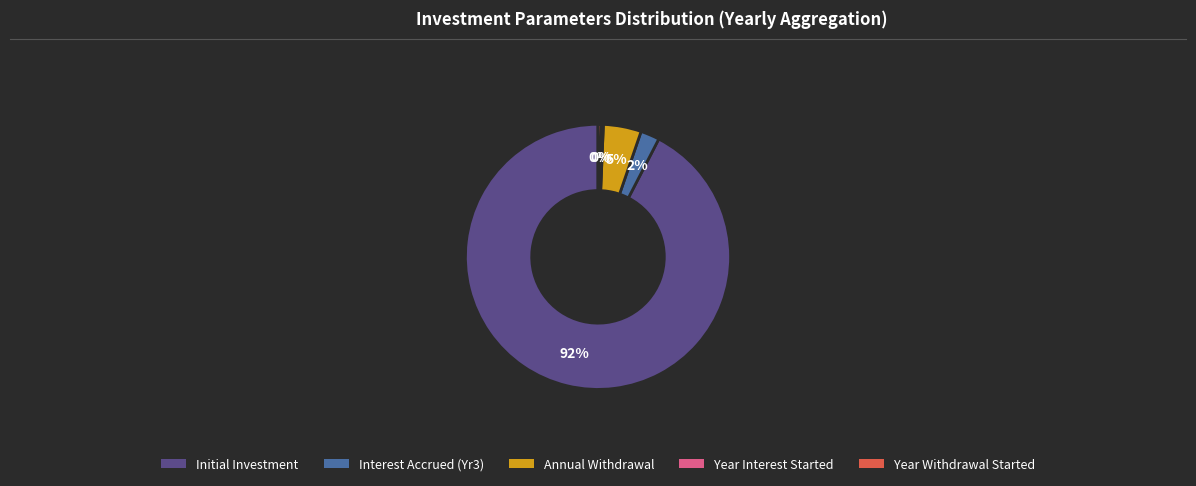

Is there a majority slice in this chart?

Yes